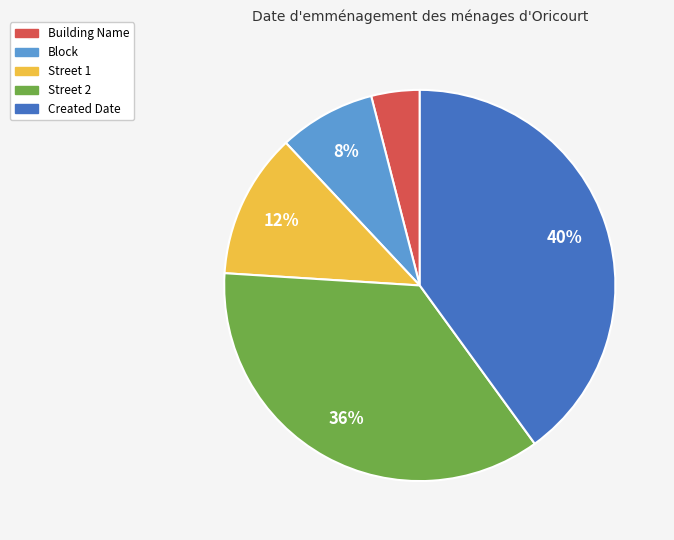

Between Building Name and Block, which is larger?

Block